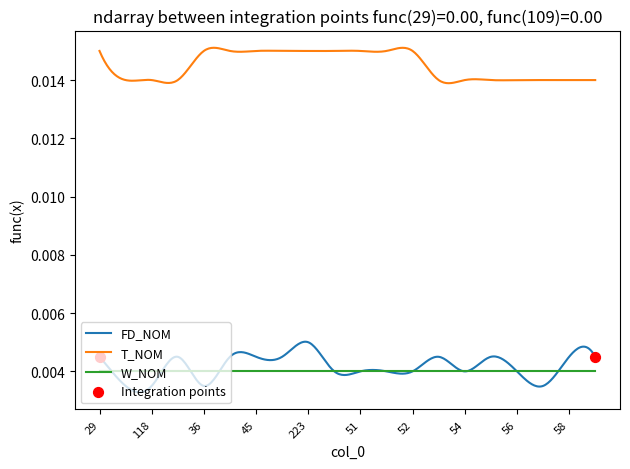

List the series in order of their peak value, highest first.

T_NOM, FD_NOM, W_NOM